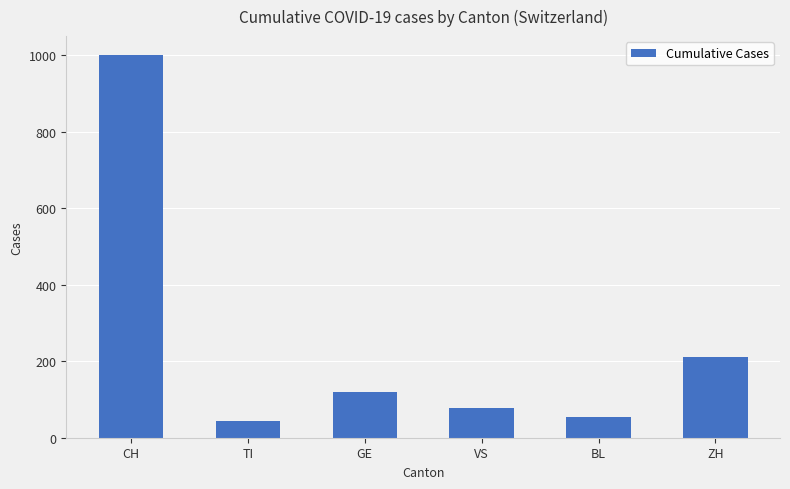

Is it true that the value at VS is 78?

True